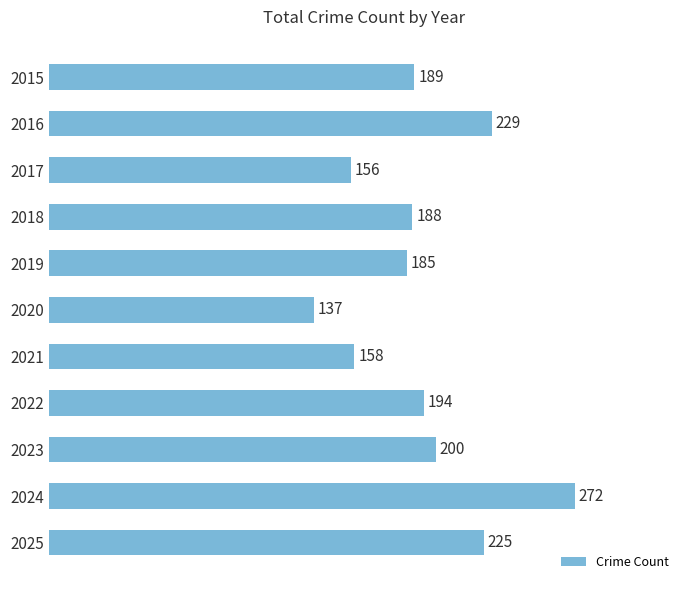

Which category has the highest value across all series?

2024